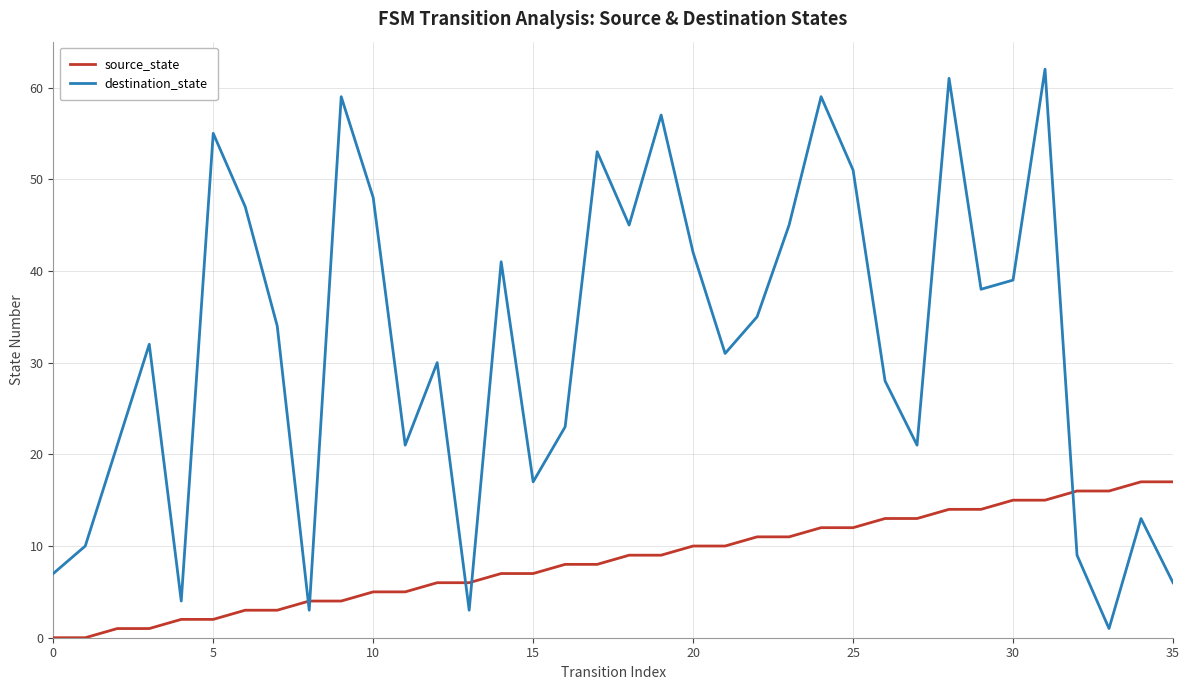

What is the greatest value displayed?

62